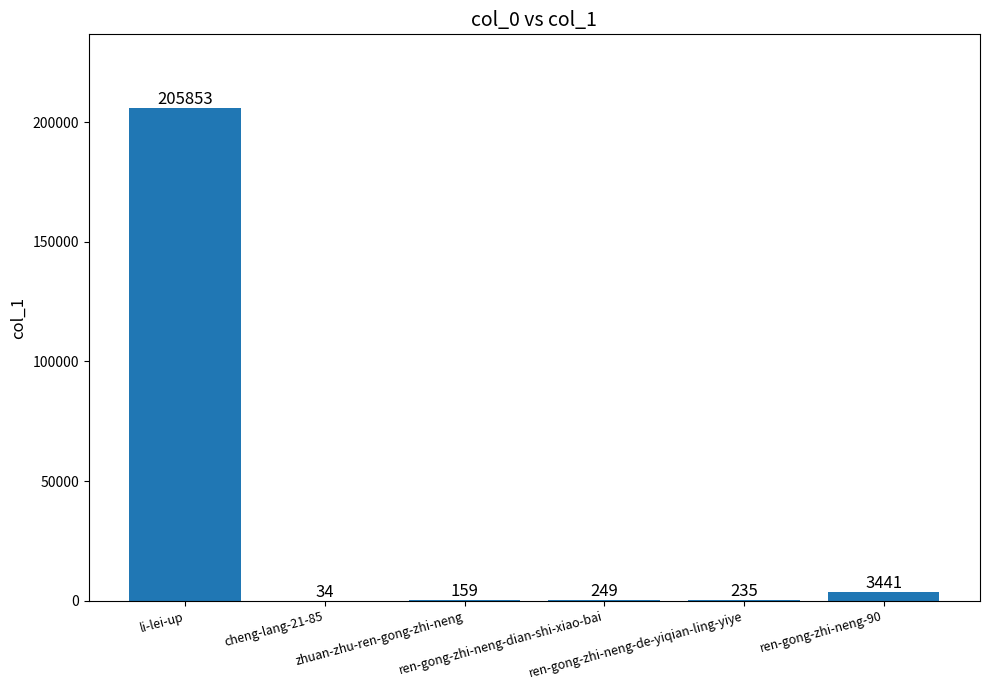

What is the maximum value shown in the chart?

205853